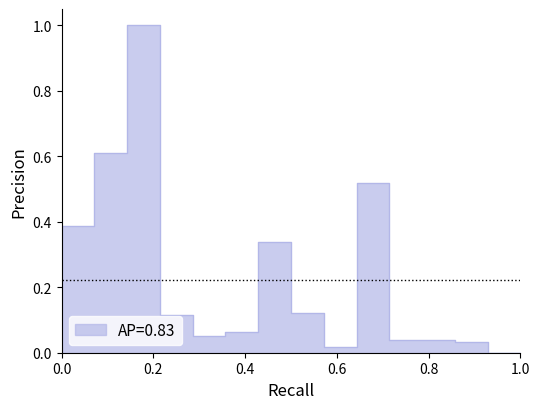

What is the maximum value shown in the chart?

1.0